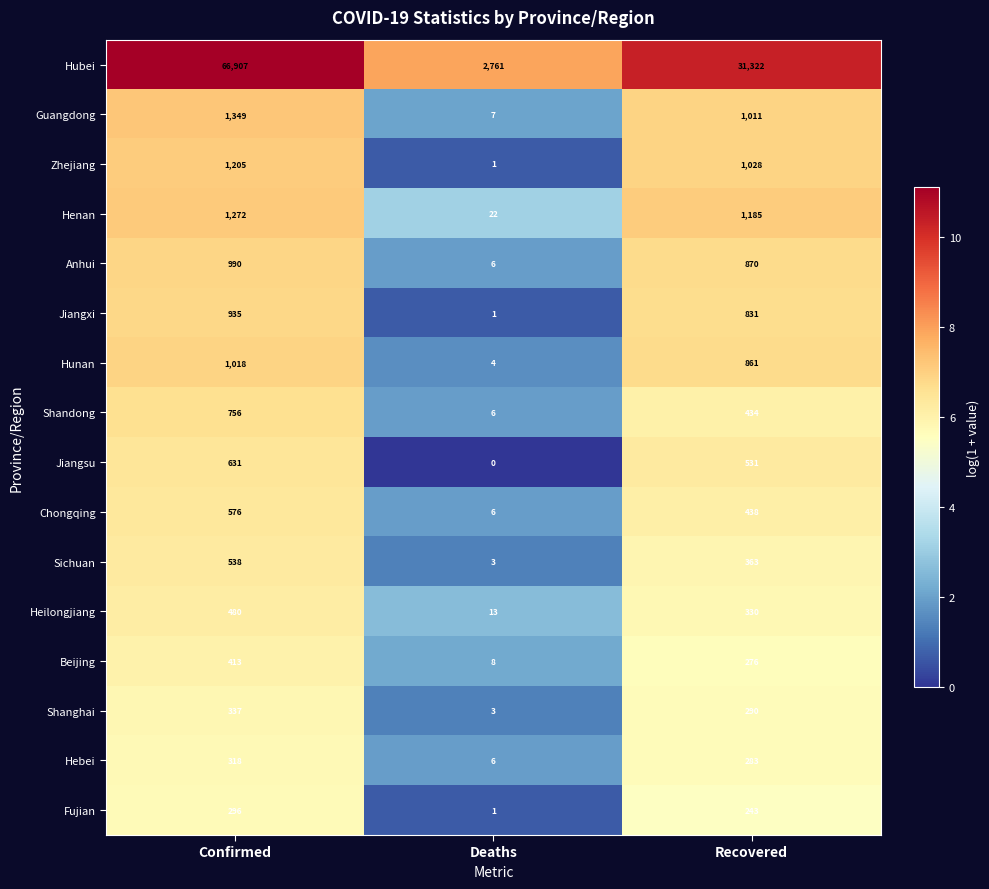

Count the Heilongjiang values in the range 13 to 480.

3